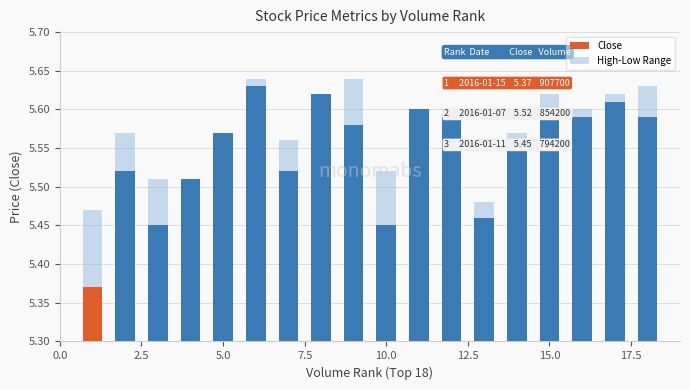

Which has a higher value, 12.5 or 17.5?

12.5